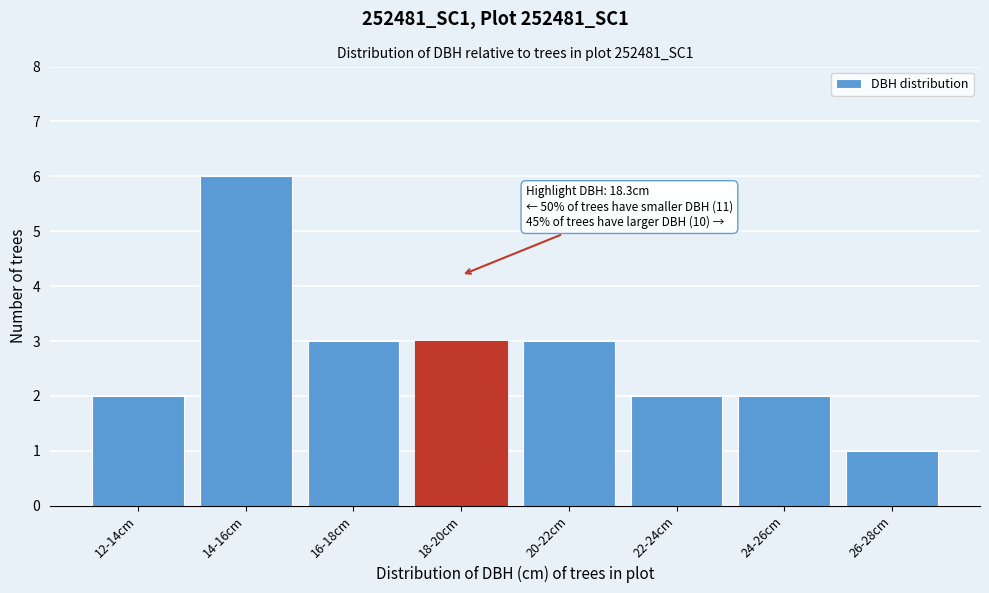

Reading left to right, what are all the values shown in this chart?

12-14cm=2	14-16cm=6	16-18cm=3	18-20cm=3	20-22cm=3	22-24cm=2	24-26cm=2	26-28cm=1